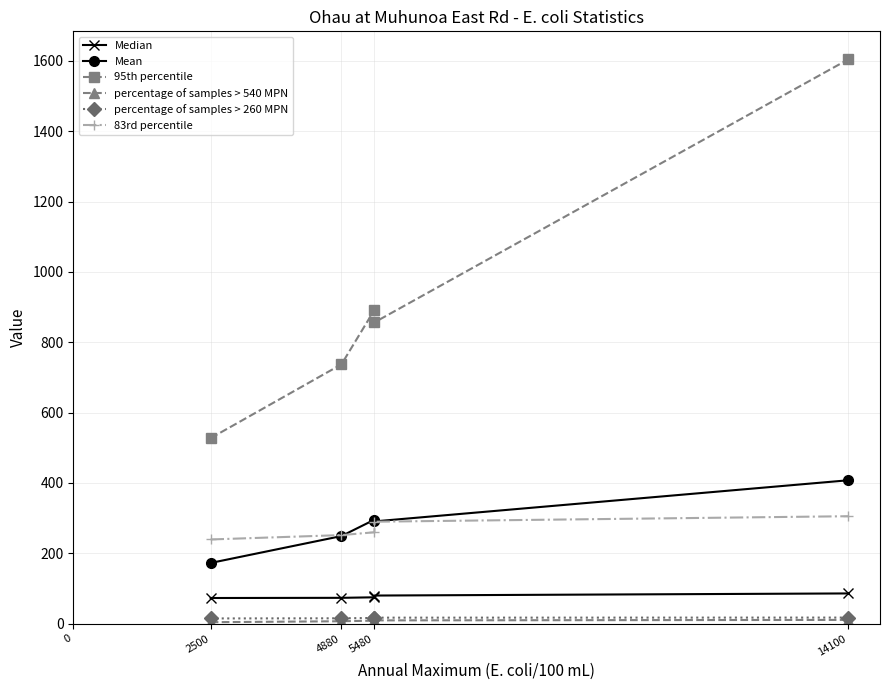

What is the sum of the Median values at 5480 and 14100?

161.0